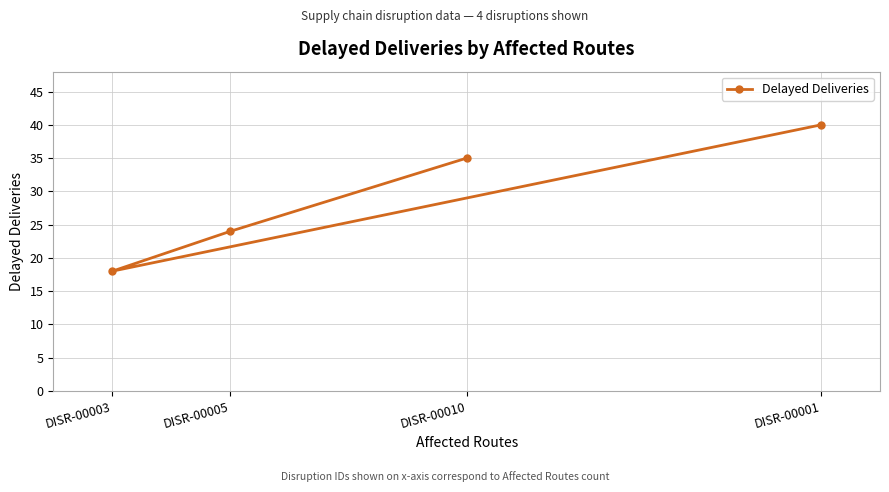

How many data points are less than 35?

2